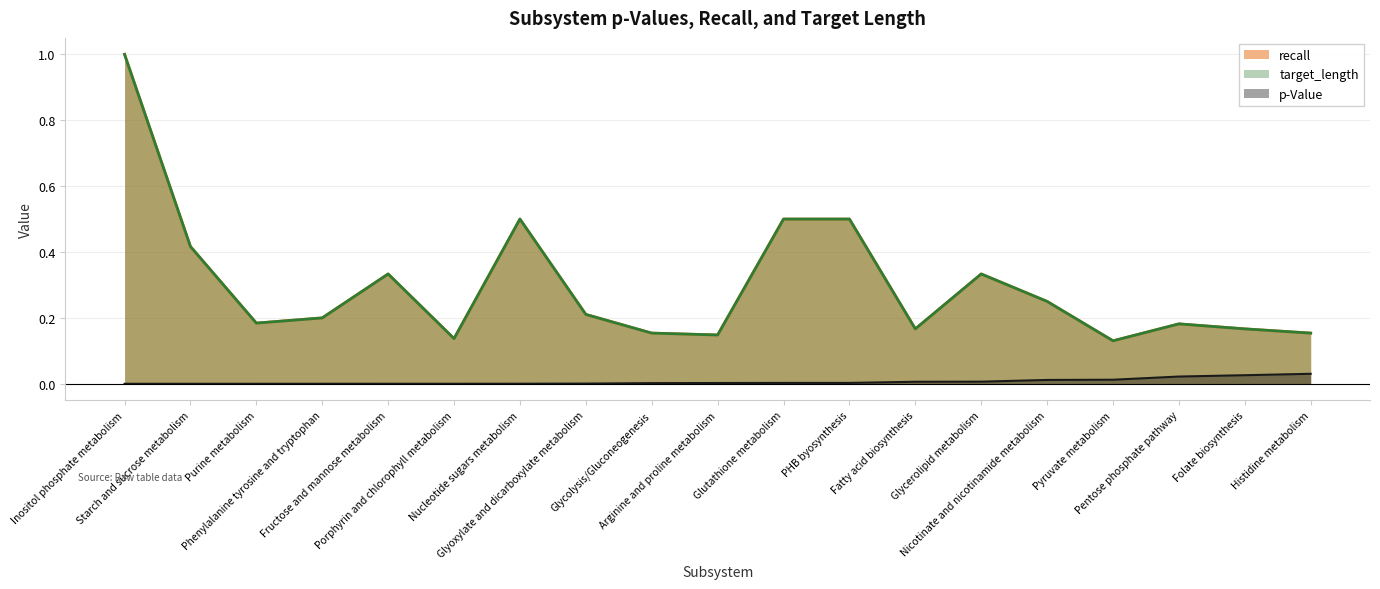

How many series are shown in this chart?

3